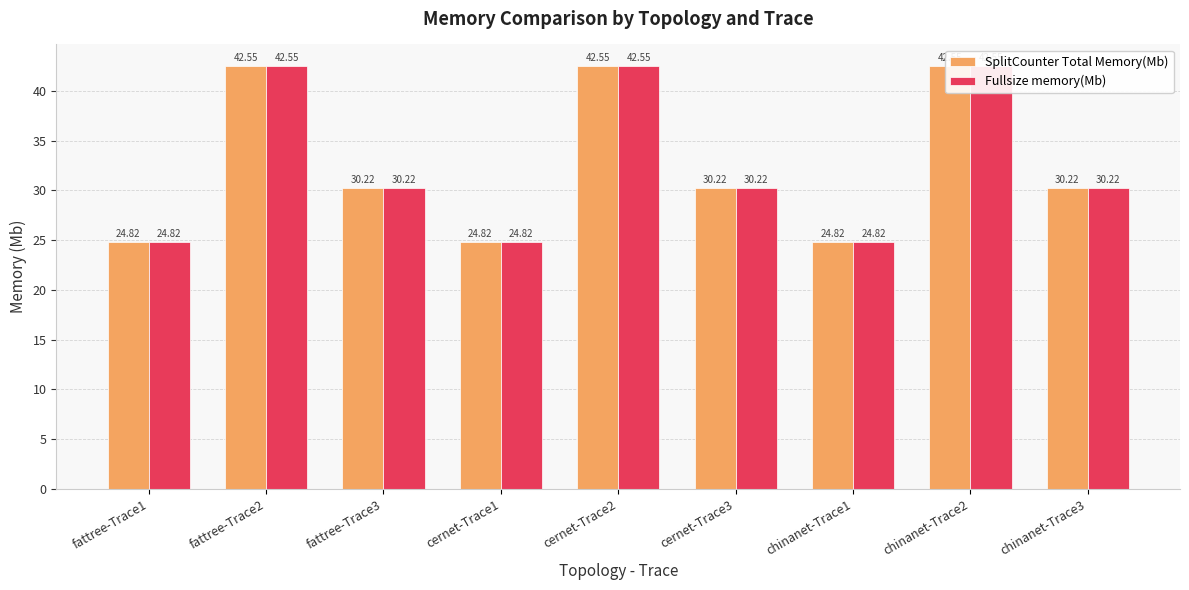

Reading left to right, what are all the values shown in this chart?

SplitCounter Total Memory(Mb): 24.8	42.5	30.2	24.8	42.5	30.2	24.8	42.5	30.2
Fullsize memory(Mb): 24.8	42.5	30.2	24.8	42.5	30.2	24.8	42.5	30.2